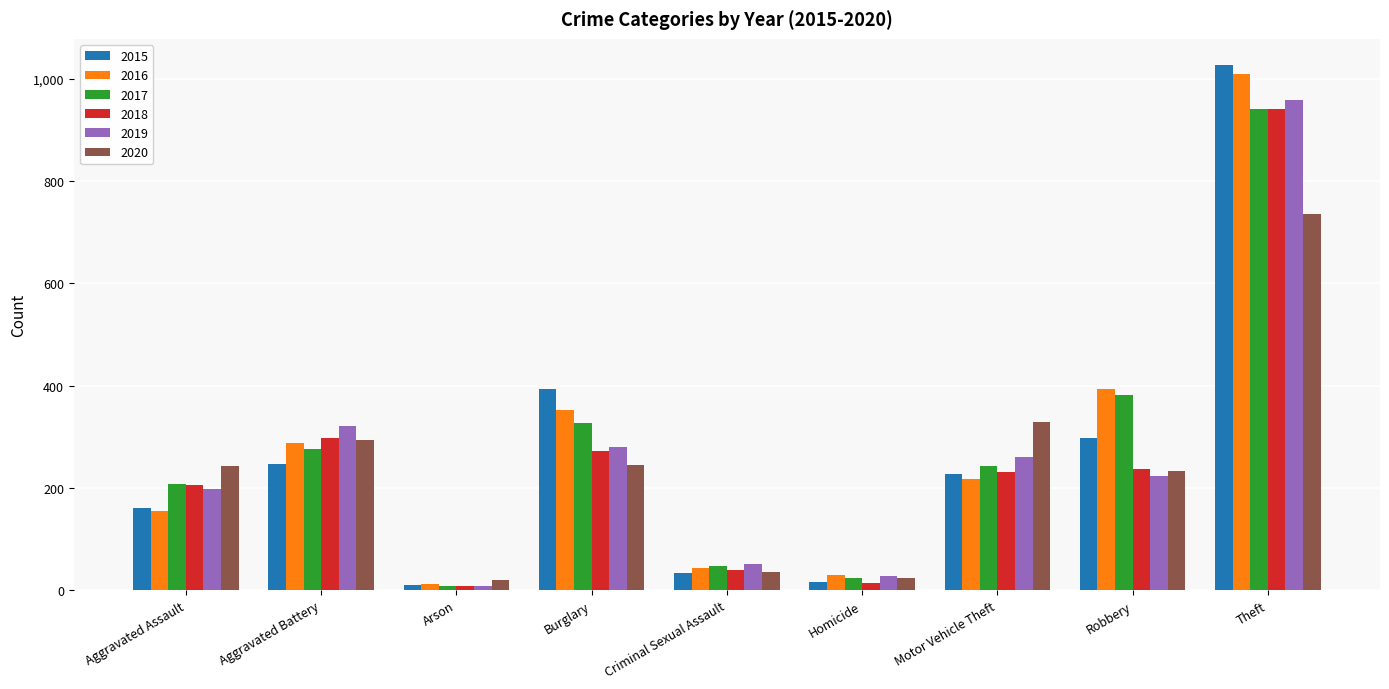

How many values in the 2016 series are below 218?

4